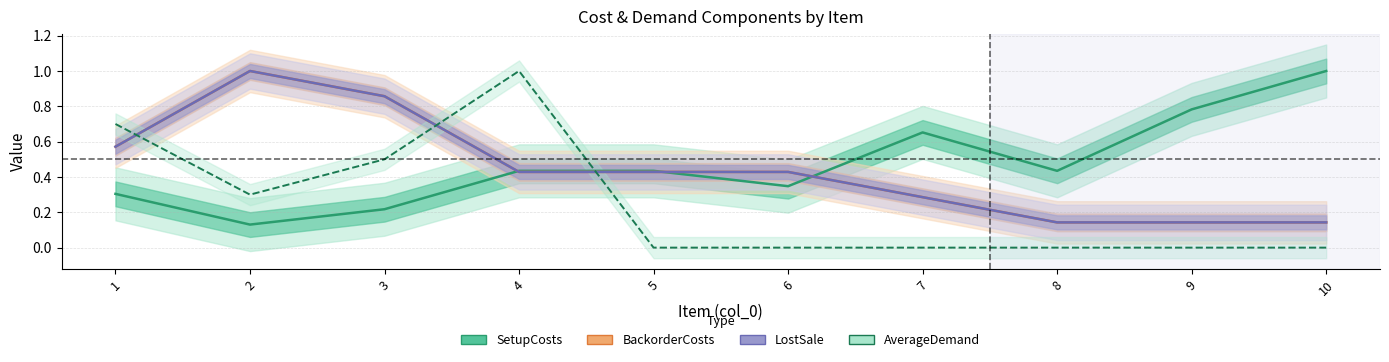

Where do SetupCosts and BackorderCosts first cross each other?

3 and 4